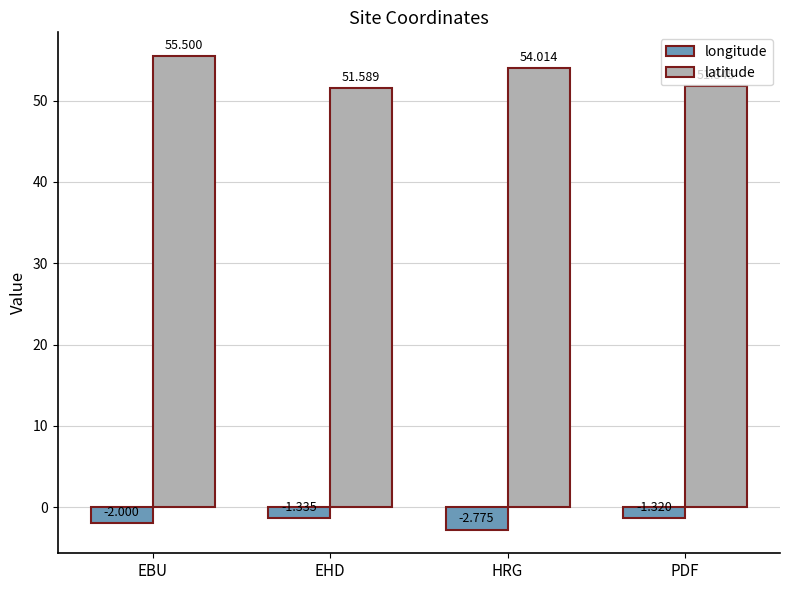

The latitude series shows 51.8 at PDF. True or false?

True